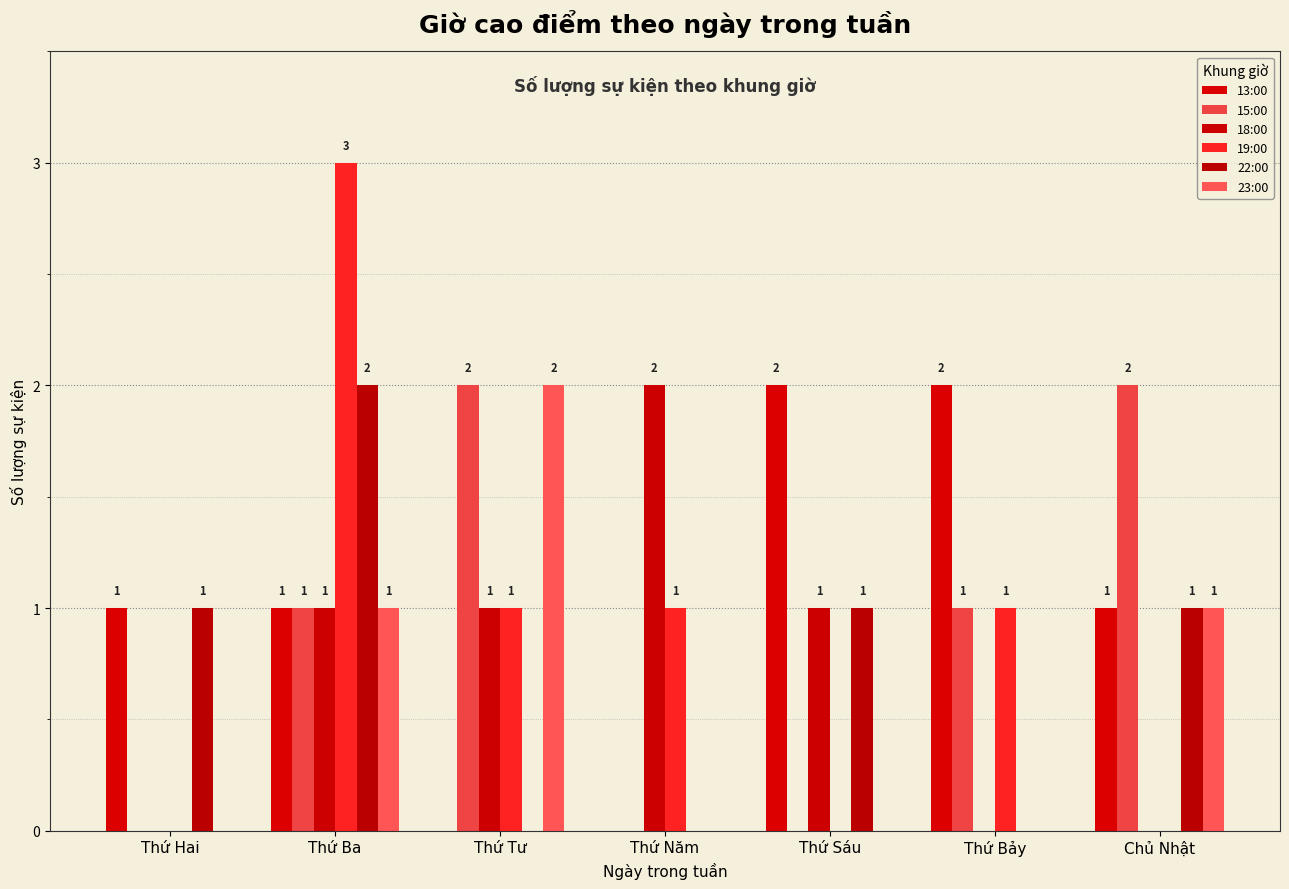

Does the chart contain stacked bars?

No